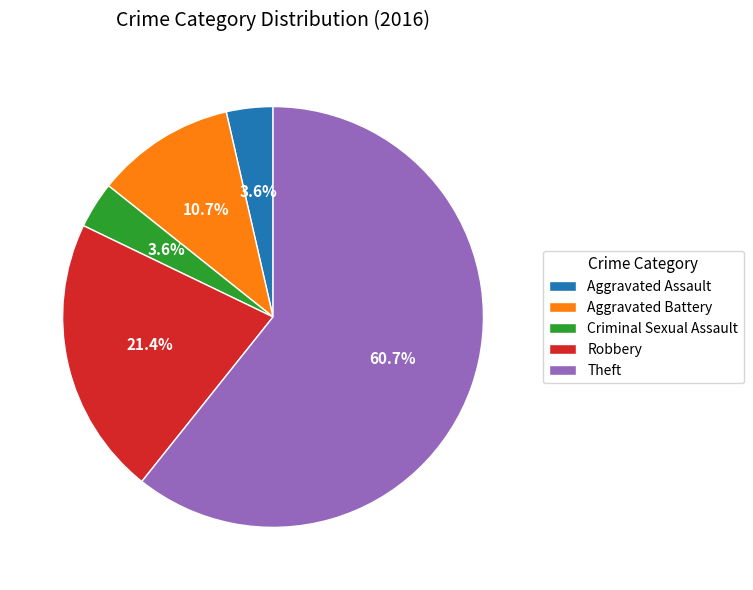

Does Theft account for over 50% of the chart?

Yes